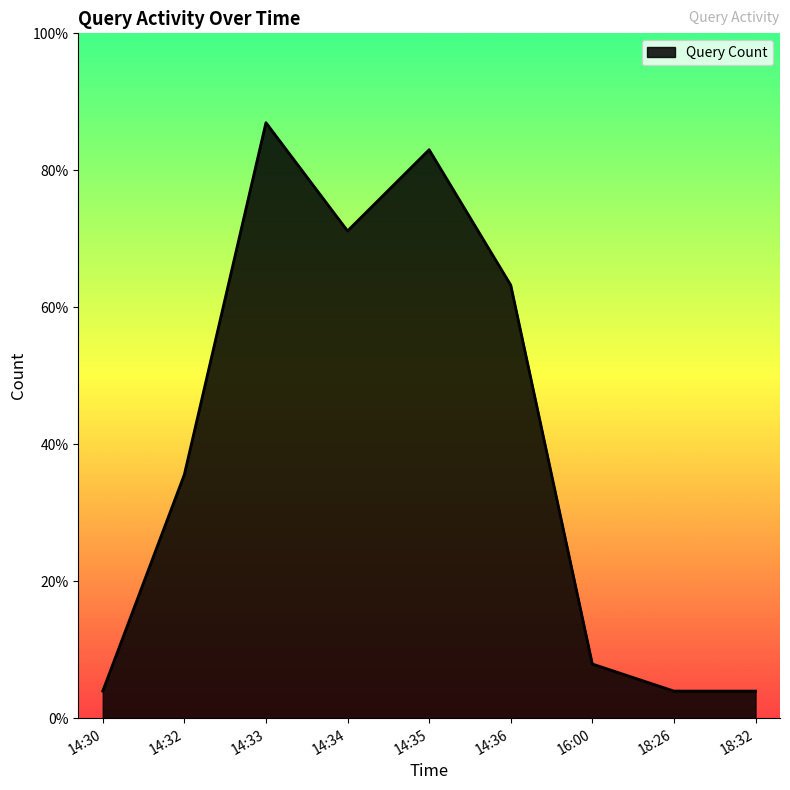

At which label is the value closest to 11?

14:32